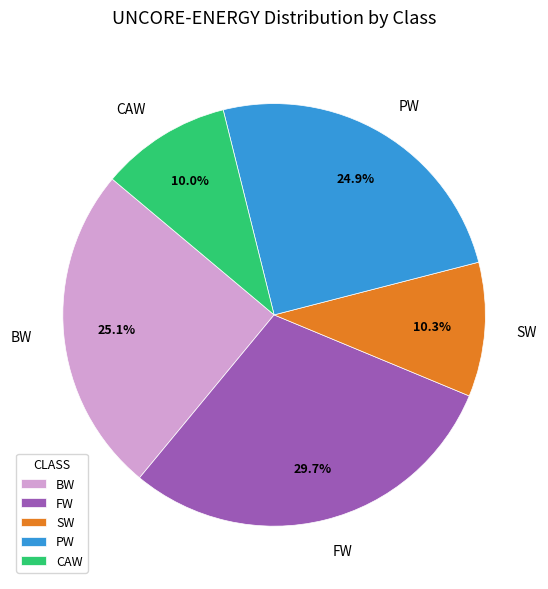

How many slices are in this pie chart?

5